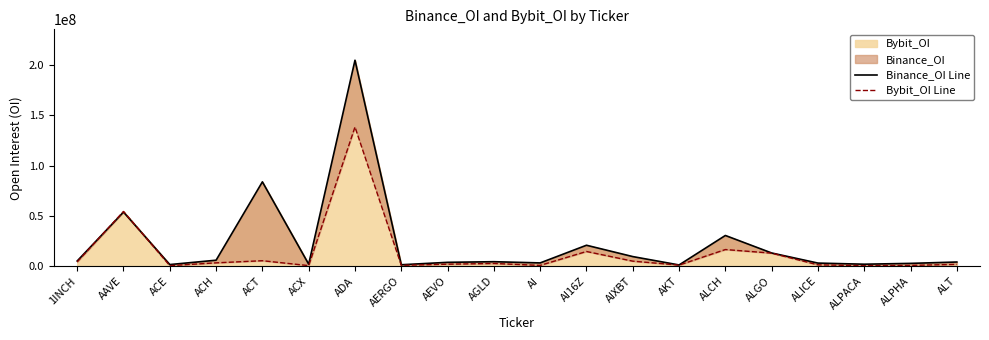

How many data points in Binance_OI Line are above 4456308?

9